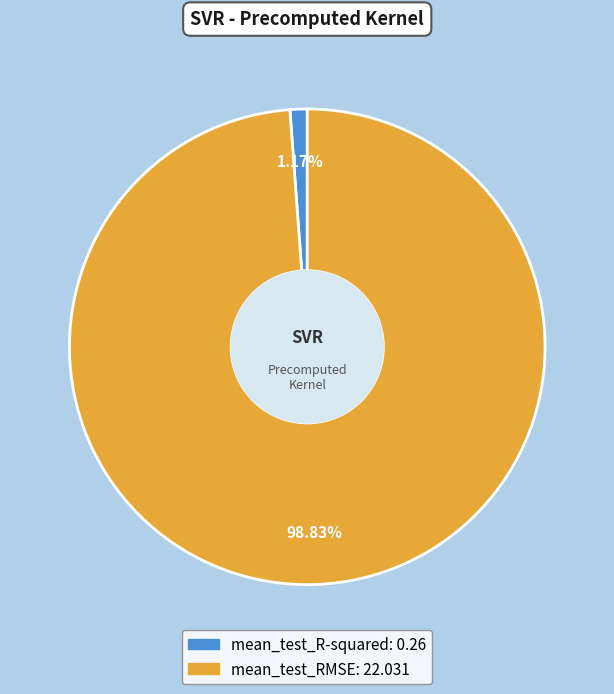

Which has a higher value, mean_test_RMSE or mean_test_R-squared?

mean_test_RMSE